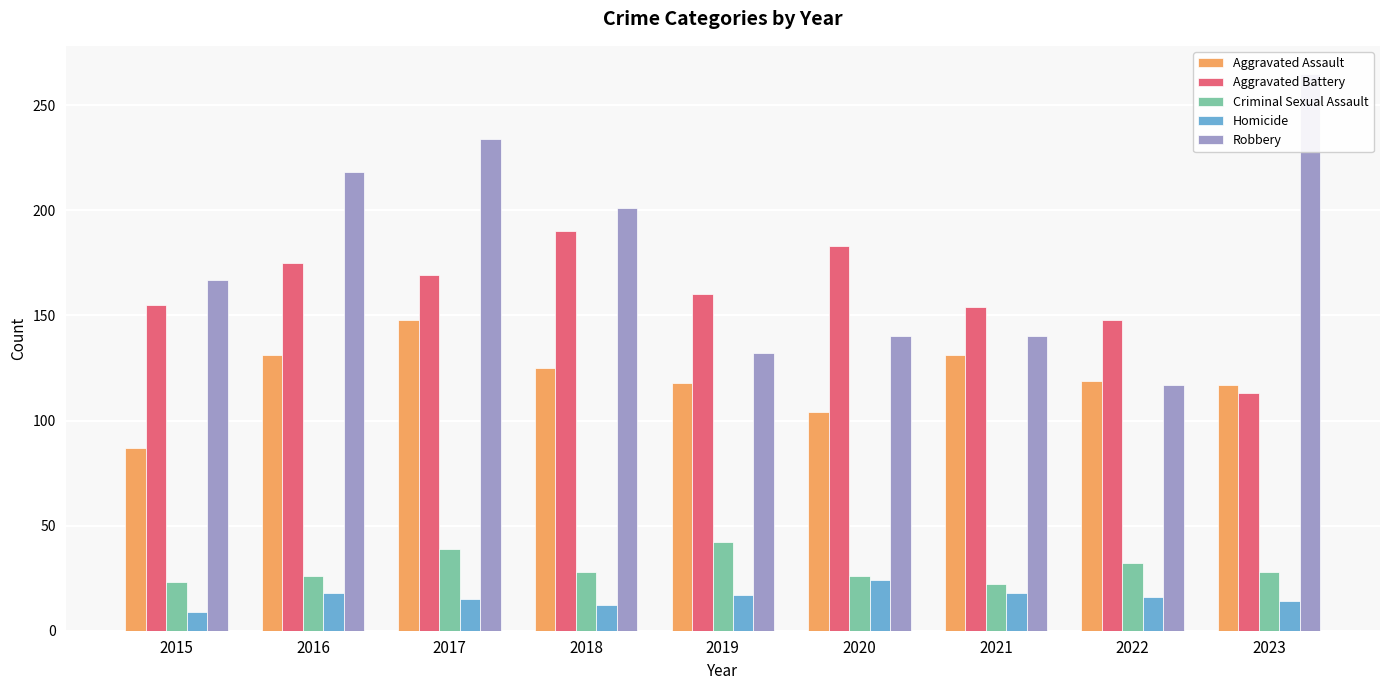

Reading left to right, transcribe all the data shown in this chart.

Aggravated Assault: 87	131	148	125	118	104	131	119	117
Aggravated Battery: 155	175	169	190	160	183	154	148	113
Criminal Sexual Assault: 23	26	39	28	42	26	22	32	28
Homicide: 9	18	15	12	17	24	18	16	14
Robbery: 167	218	234	201	132	140	140	117	265